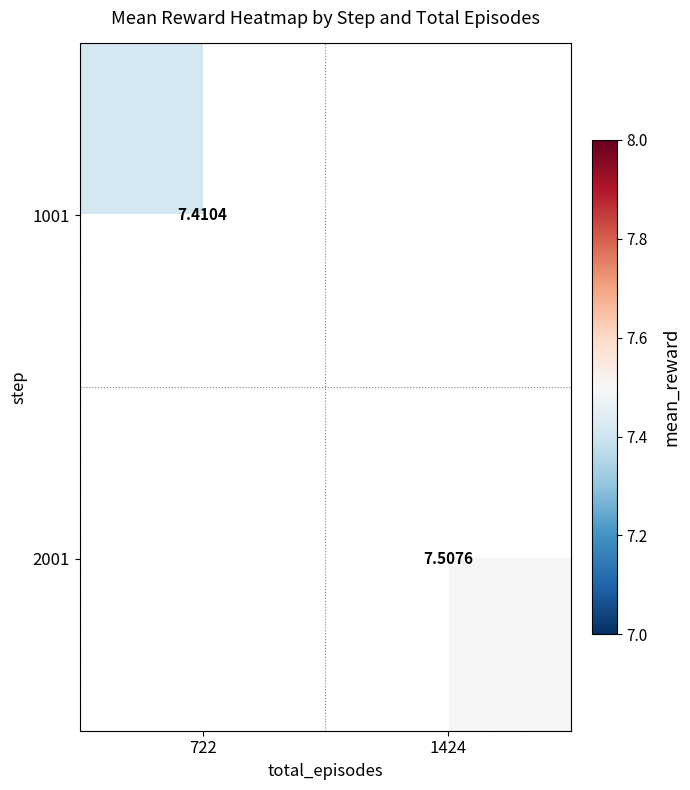

How many series are shown in this chart?

2